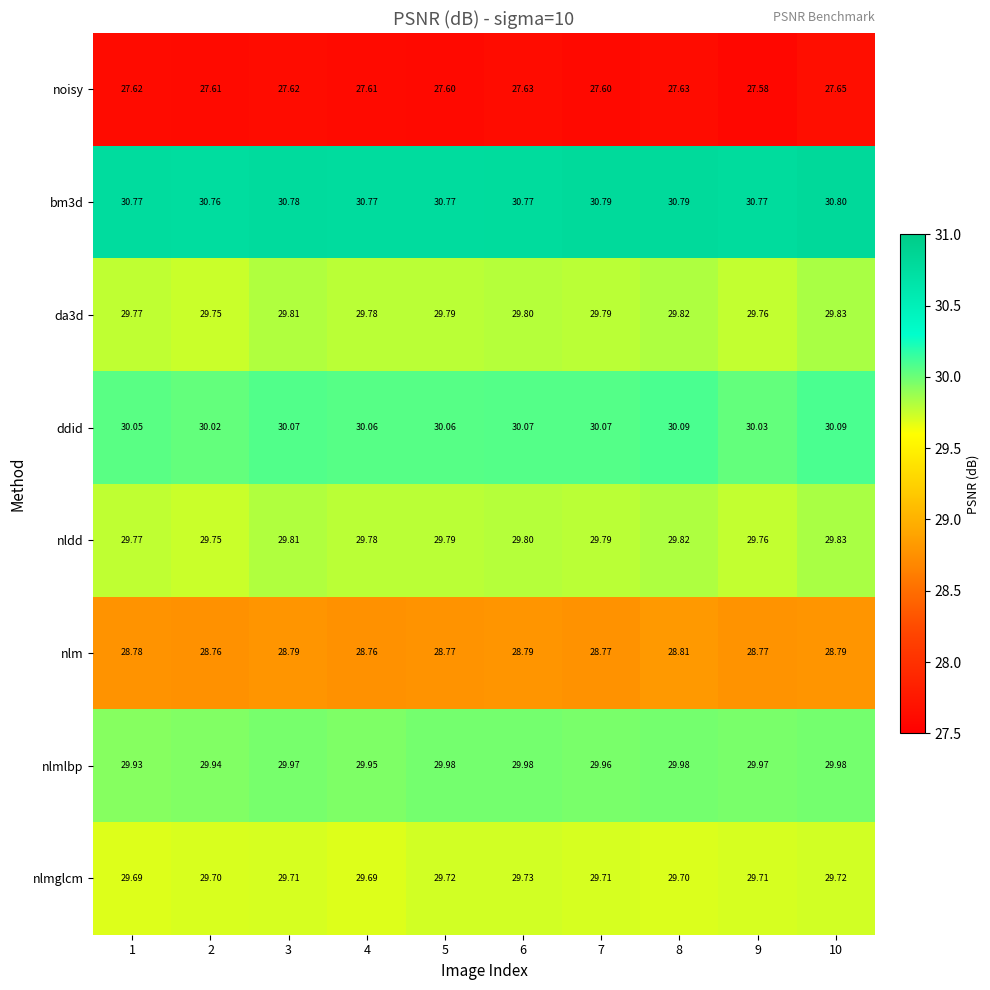

What is the spread (max minus min) of values at 4?

3.2